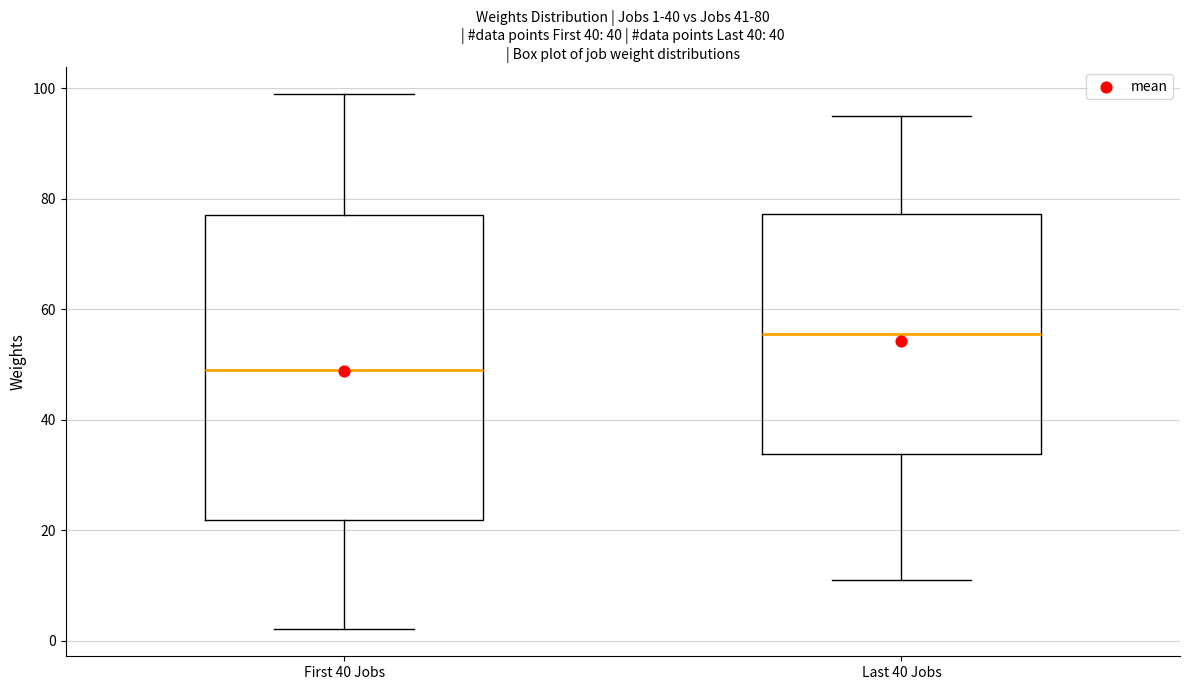

Which box has the lowest median line?

First 40 Jobs